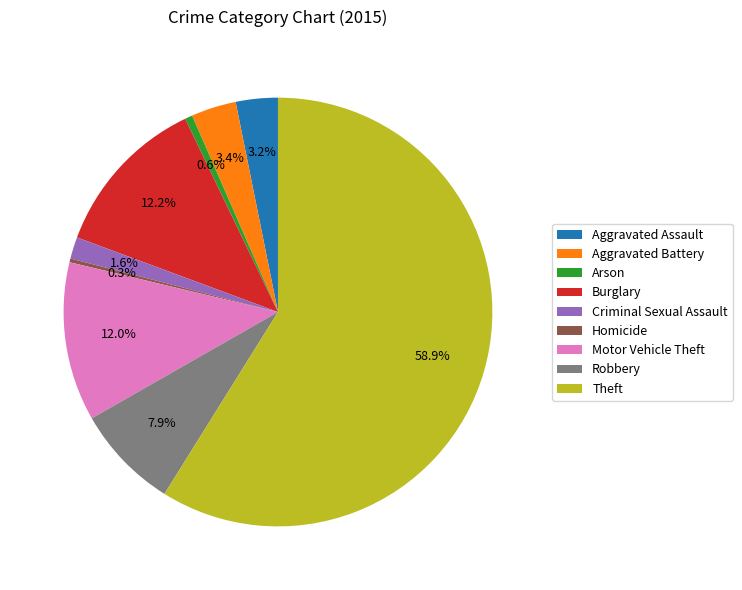

Is Criminal Sexual Assault the majority of the pie?

No